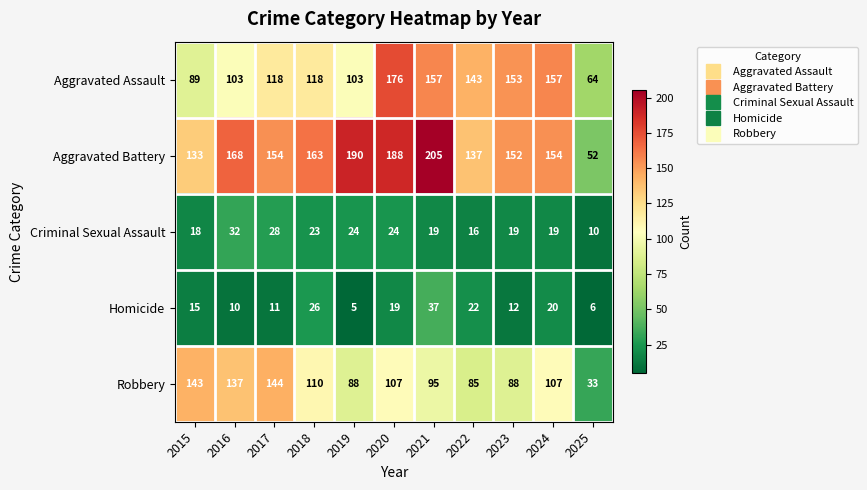

What is the total value across all series at 2022?

403